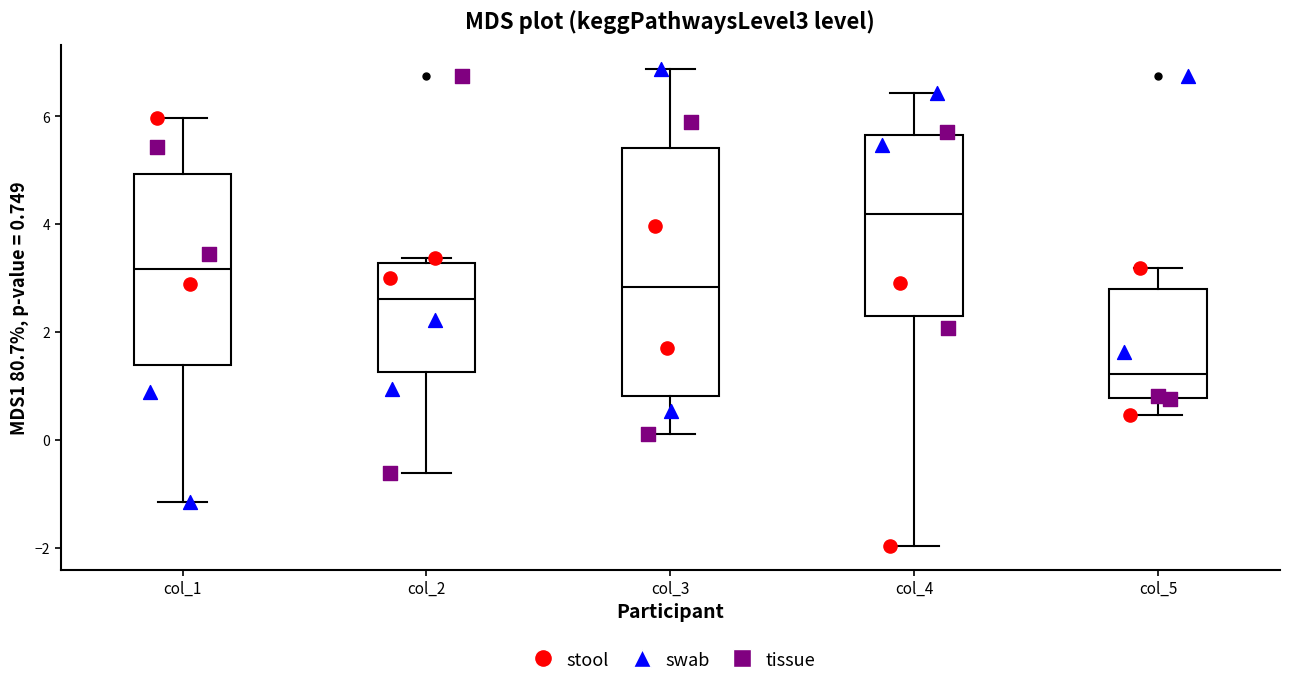

Which box has the lowest median line?

col_5